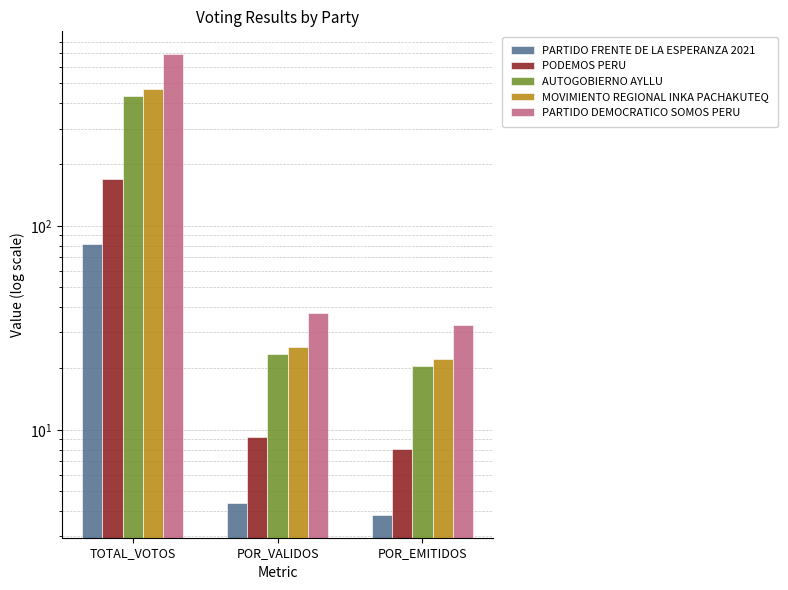

How many groups of bars are there?

3